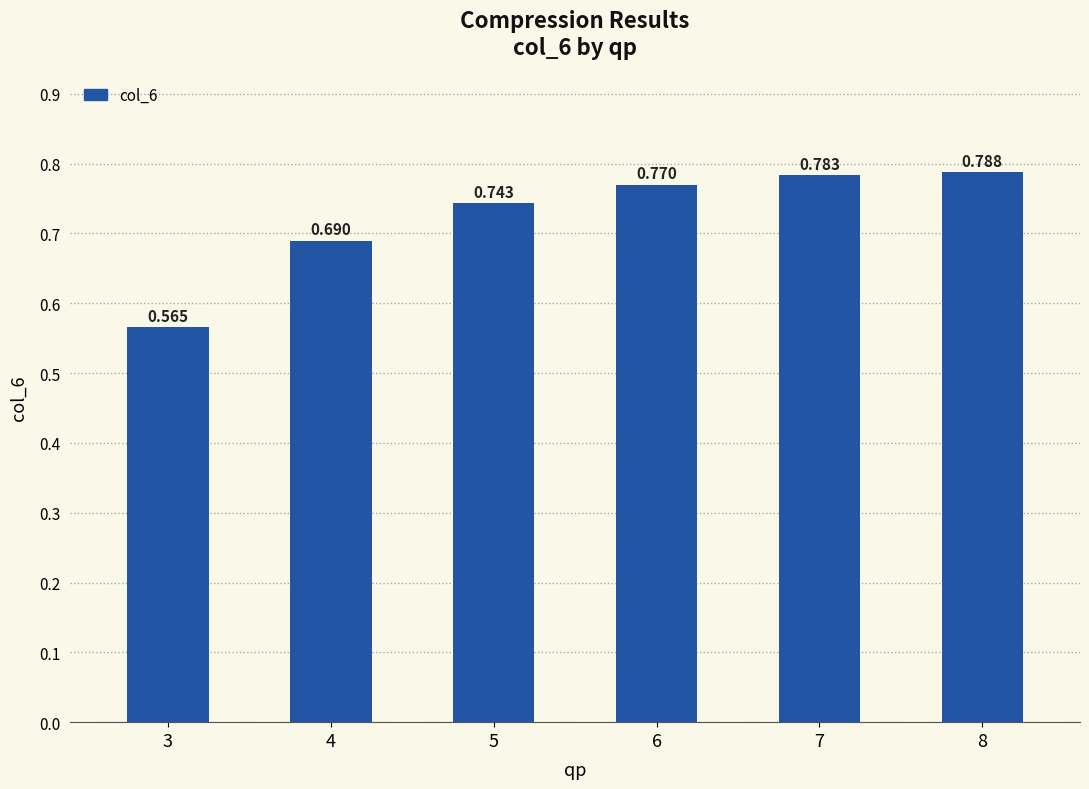

What is the sum of all values?

4.3